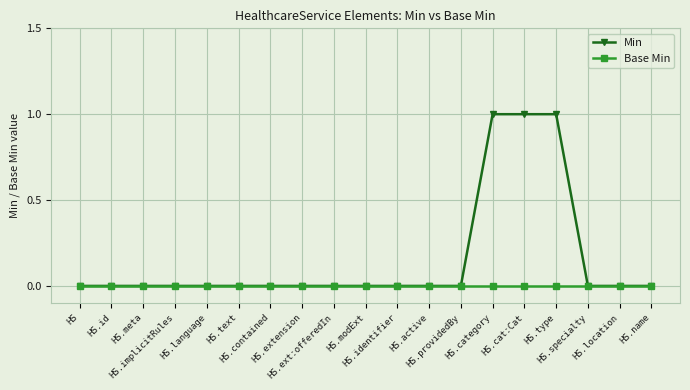

Which series has the largest total across all categories?

Min